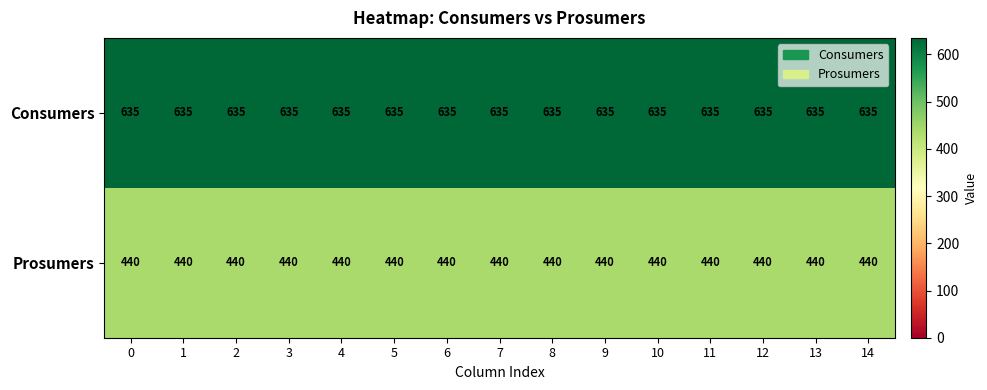

The Consumers series shows 635 at 3. True or false?

True